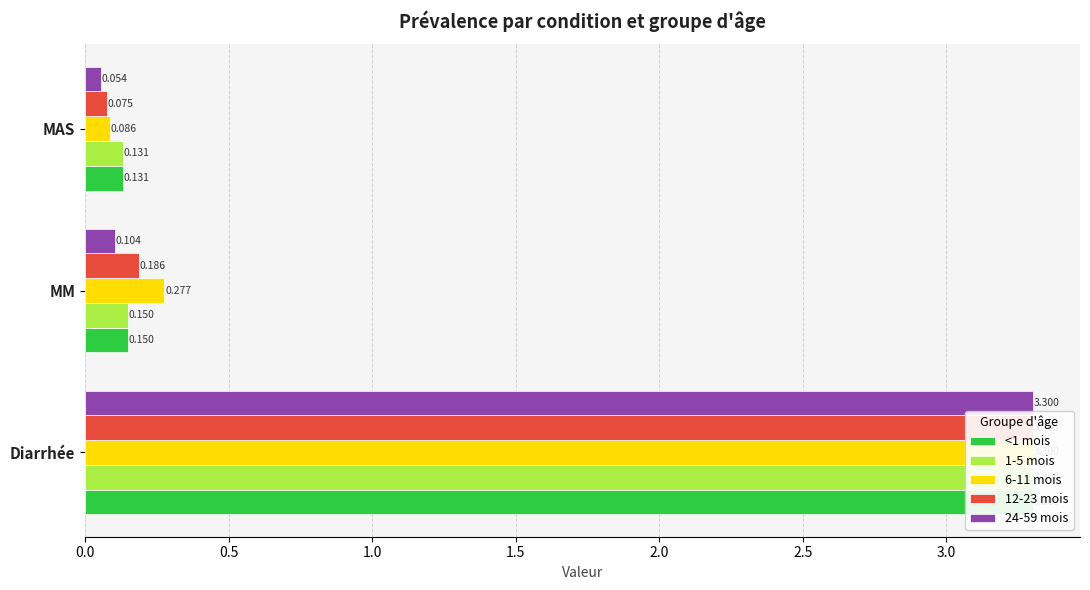

What position from the left is MM?

2